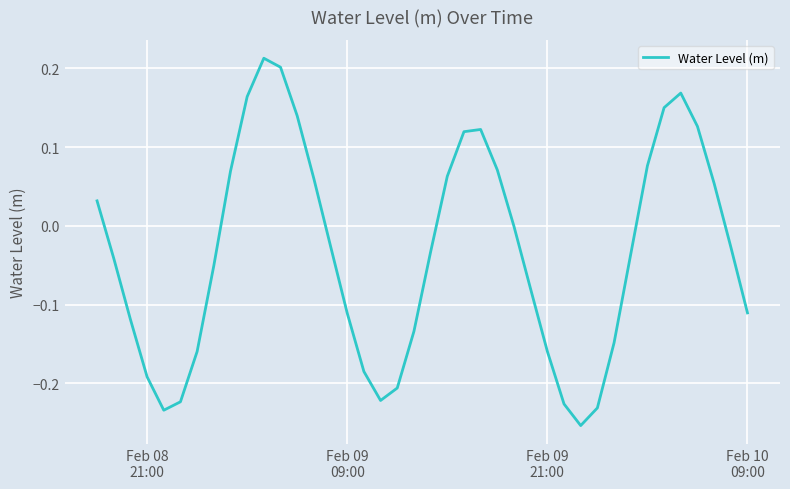

What is the difference between the maximum and minimum values?

0.5